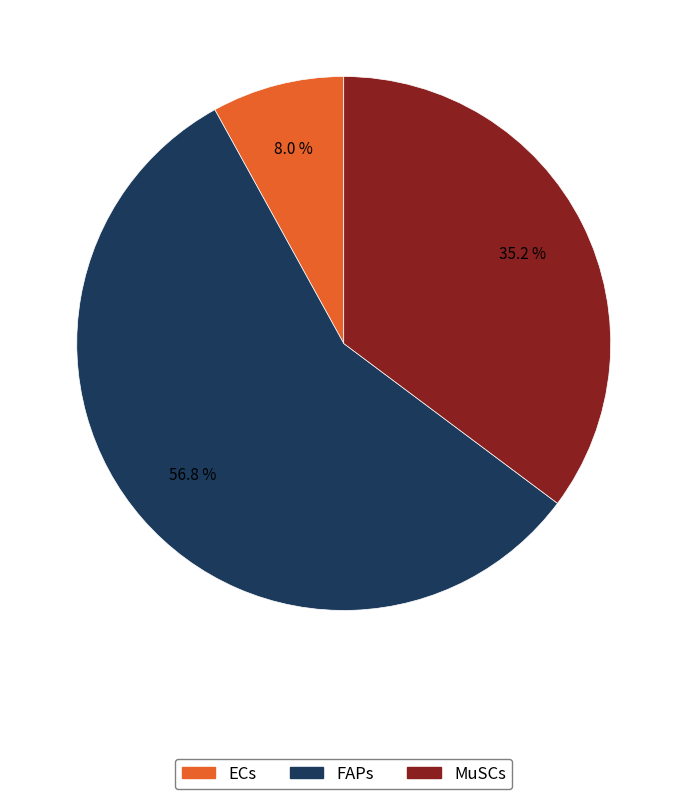

Between MuSCs and FAPs, which is larger?

FAPs